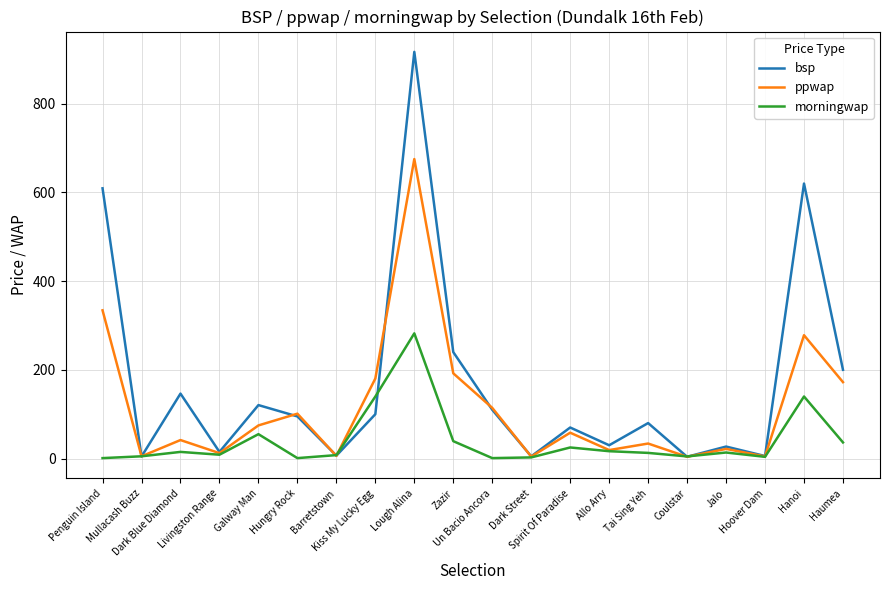

Which series has the largest total across all categories?

bsp